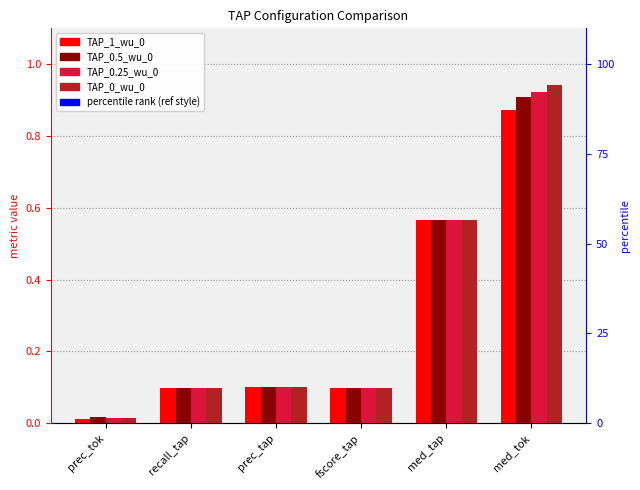

What is the total value across all series at med_tok?

3.6